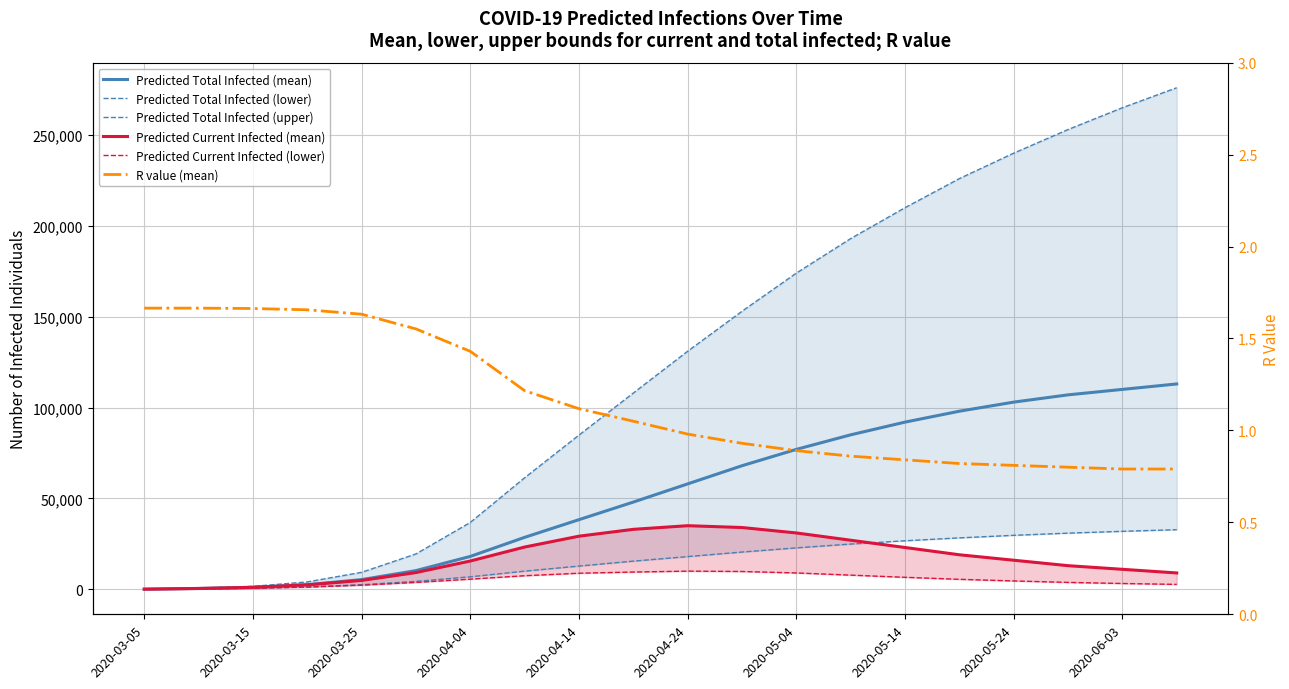

What is the maximum value for Predicted Current Infected (lower)?

10000.0